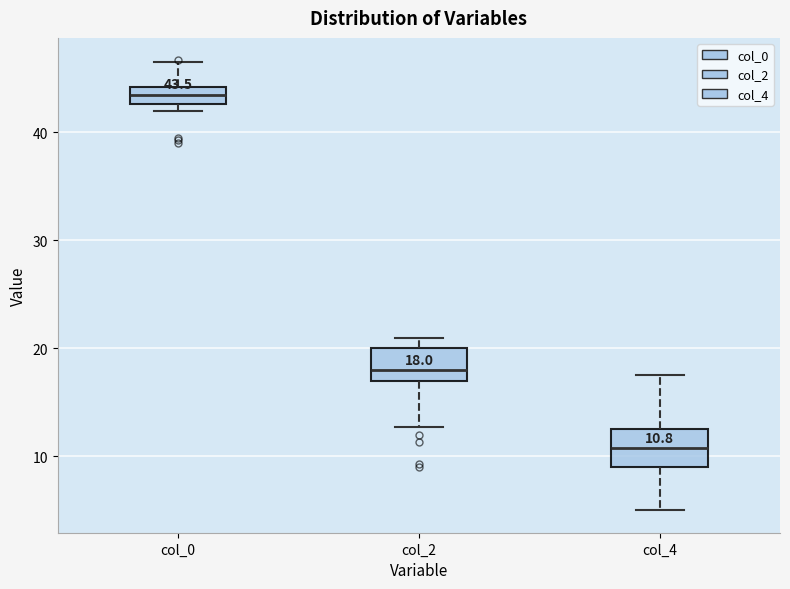

Which box's median line is the highest?

col_0